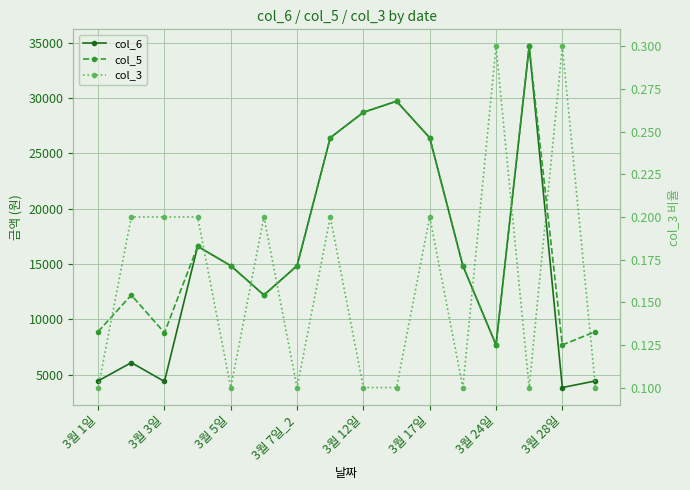

Rank the series at 3월 1일 from lowest to highest value.

col_3, col_6, col_5